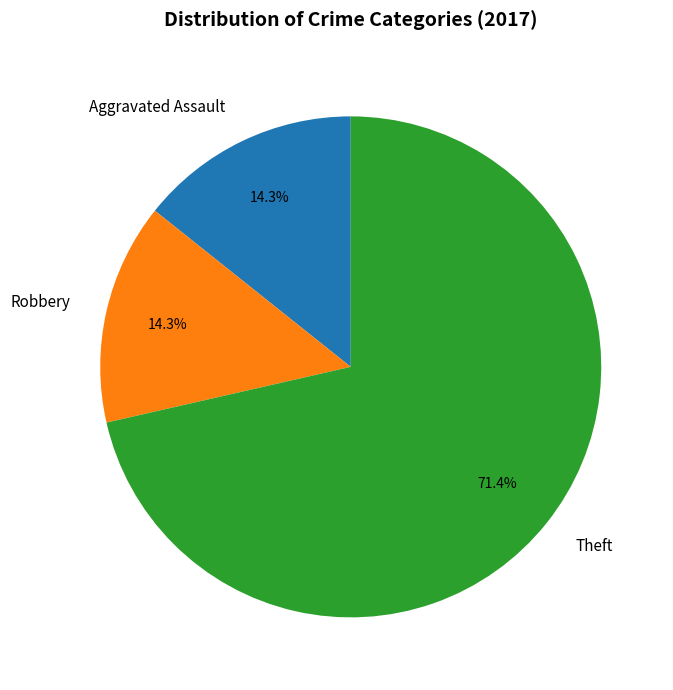

Which has a higher value, Theft or Aggravated Assault?

Theft